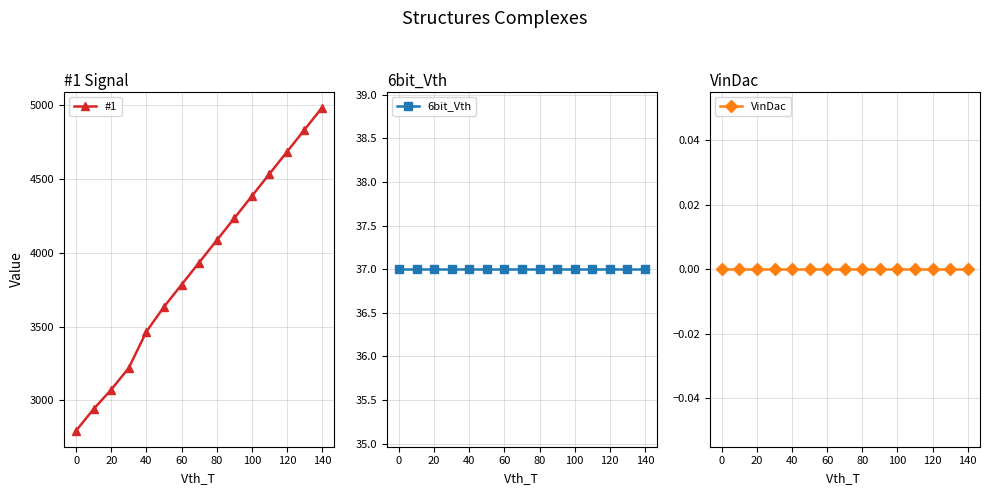

What is the maximum value for #1?

4985